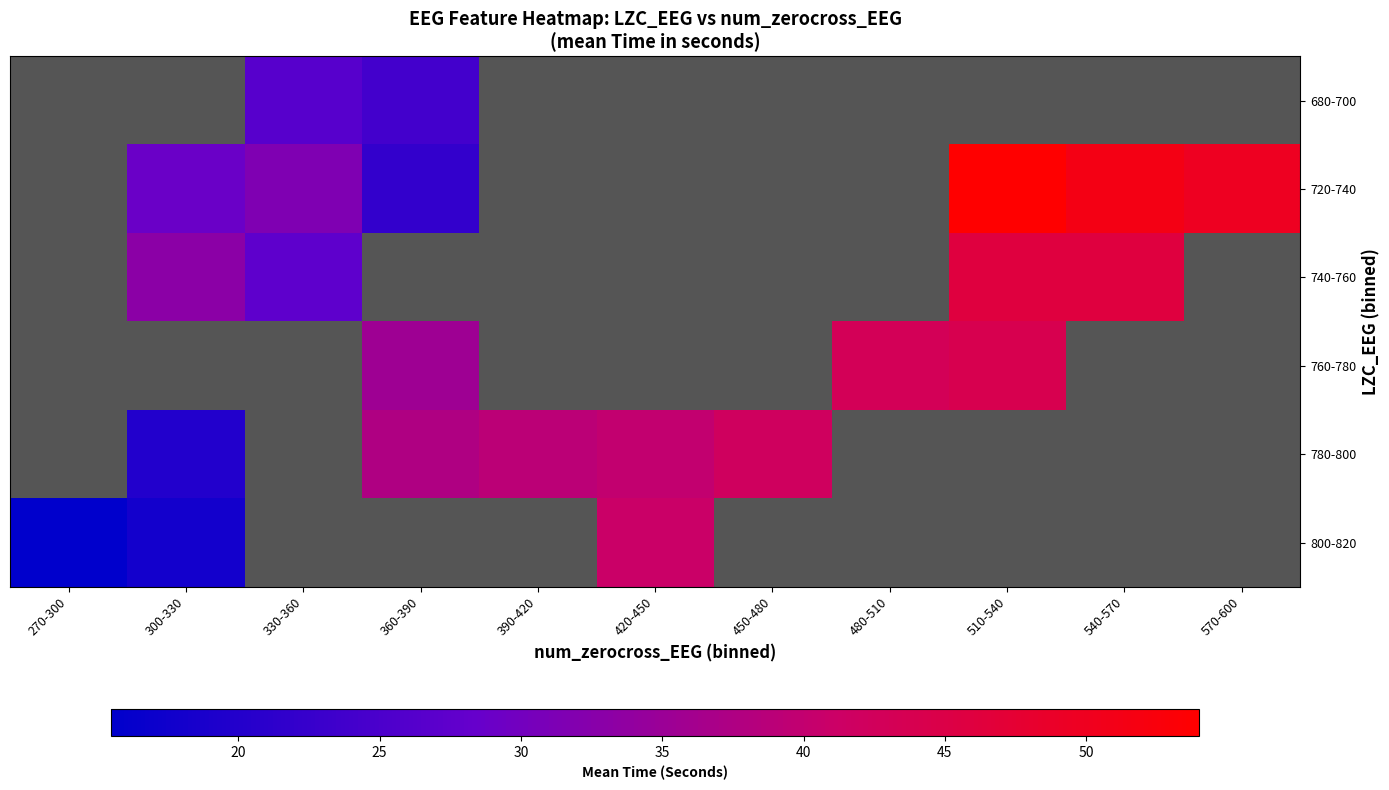

What is the maximum value for 800-820?

41.0